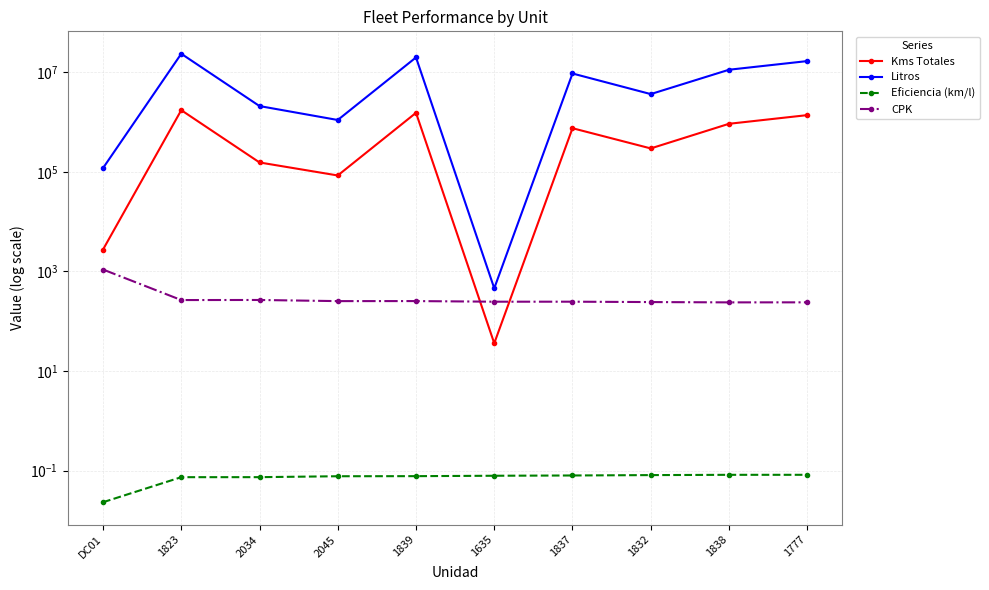

How many data points in Litros are less than 9455539?

5